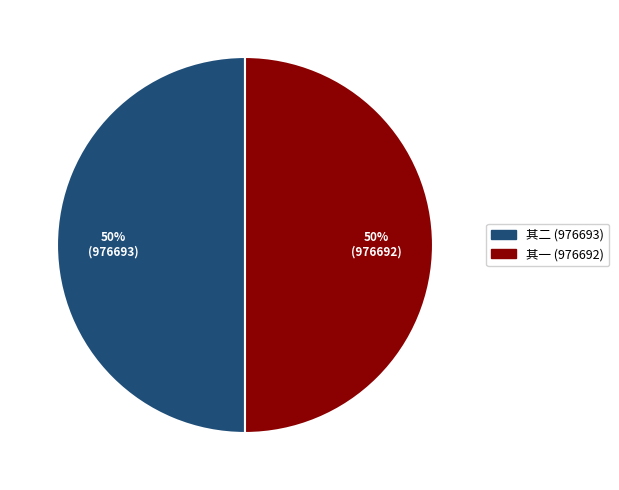

To the nearest percent, what is the average slice percentage?

50%